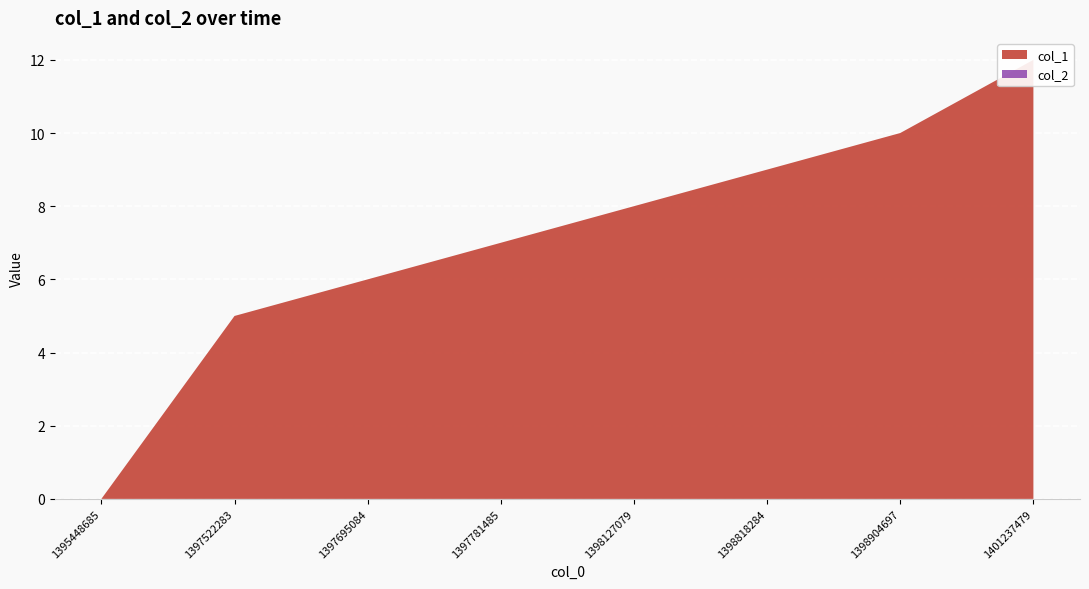

Reading left to right, transcribe all the data shown in this chart.

col_1: 0	5	6	7	8	9	10	12
col_2: 0	0	0	0	0	0	0	0